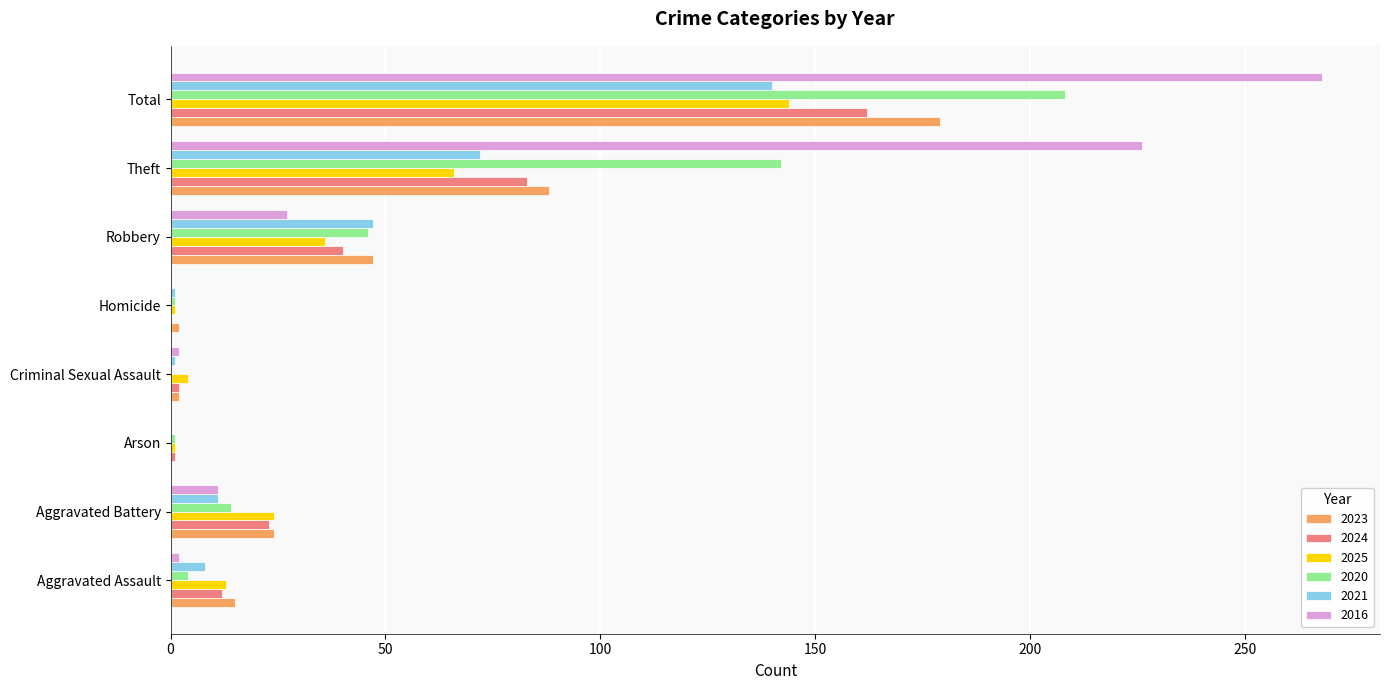

The 2023 series shows 39 at Aggravated Battery. True or false?

False